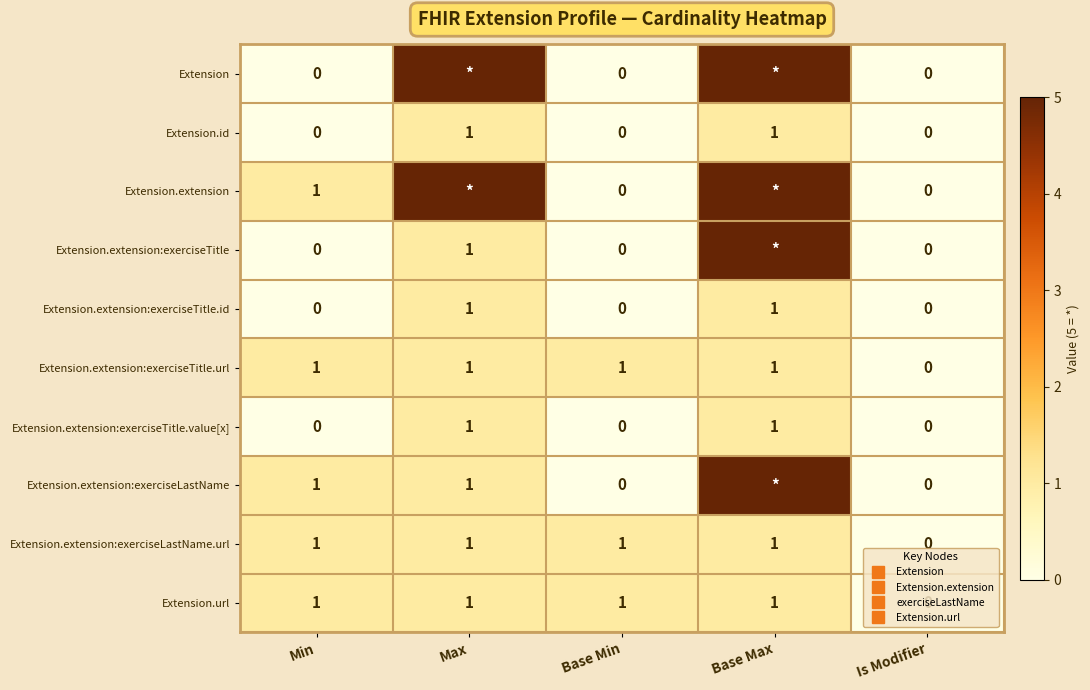

Is it true that Extension.extension:exerciseLastName equals 7 at Base Max?

False